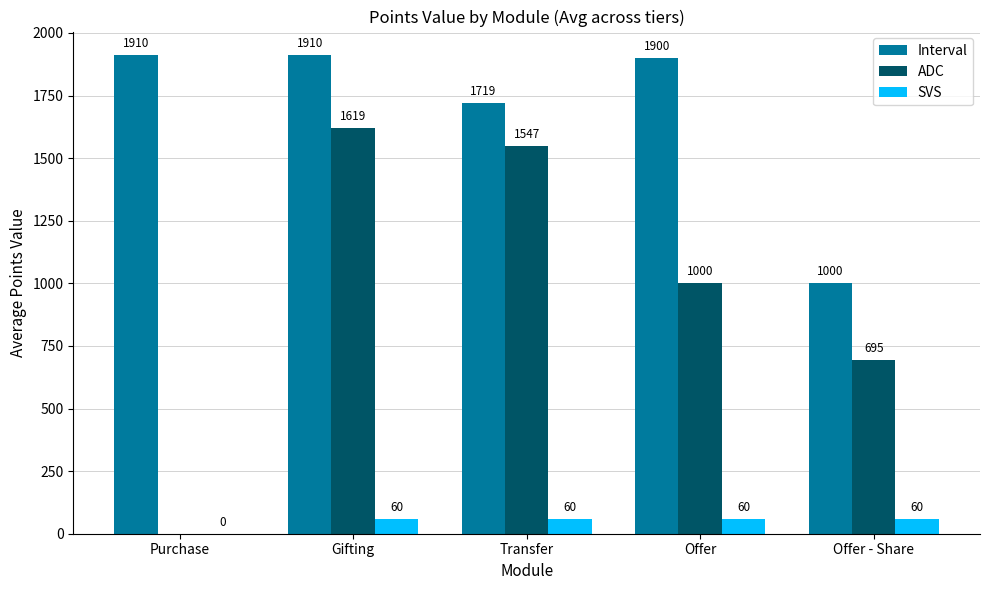

What is the highest value of the Interval series?

1910.0